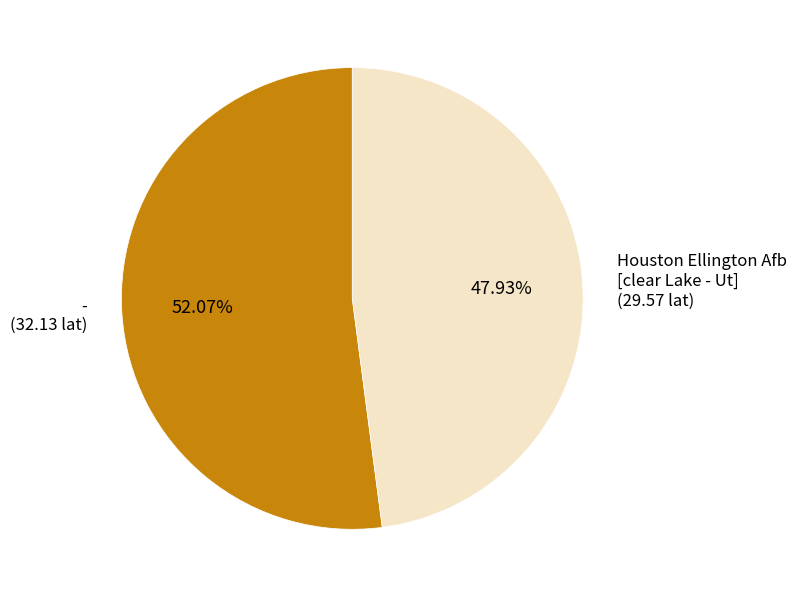

Rank the categories by value from highest to lowest.

-, Houston Ellington Afb [clear Lake - Ut]